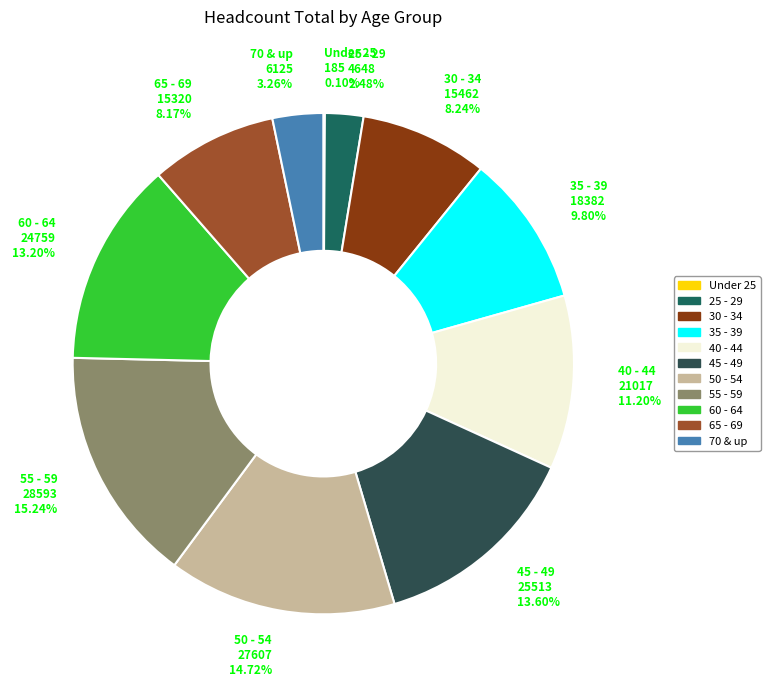

What is the ratio of the value at 45 - 49 to the value at 25 - 29?

5.5